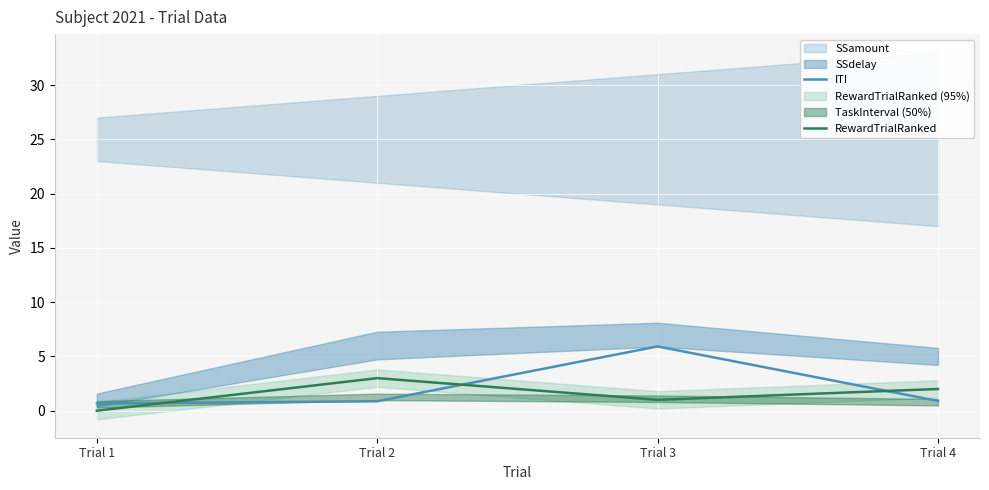

What is the difference between the maximum and minimum values in the ITI series?

5.3